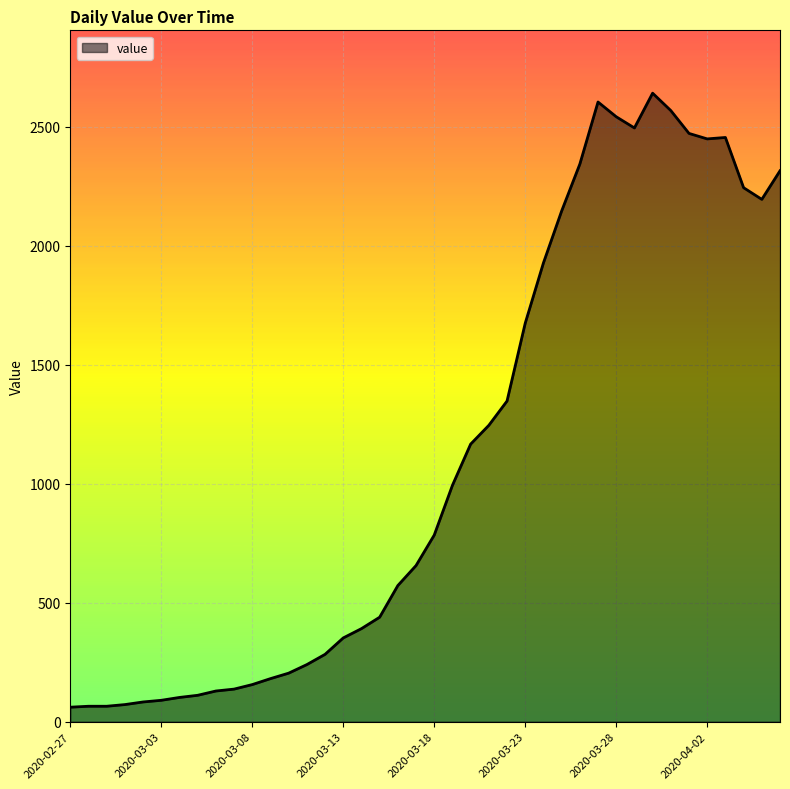

What is the difference between the maximum and minimum values?

2579